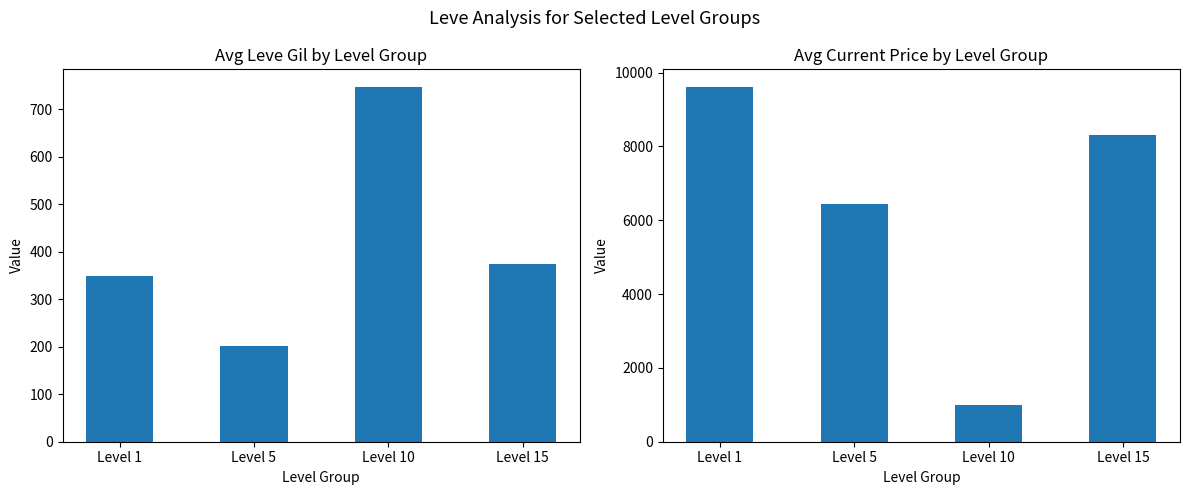

What is the value of the Avg Leve Gil bar at the 2nd from the left?

201.7